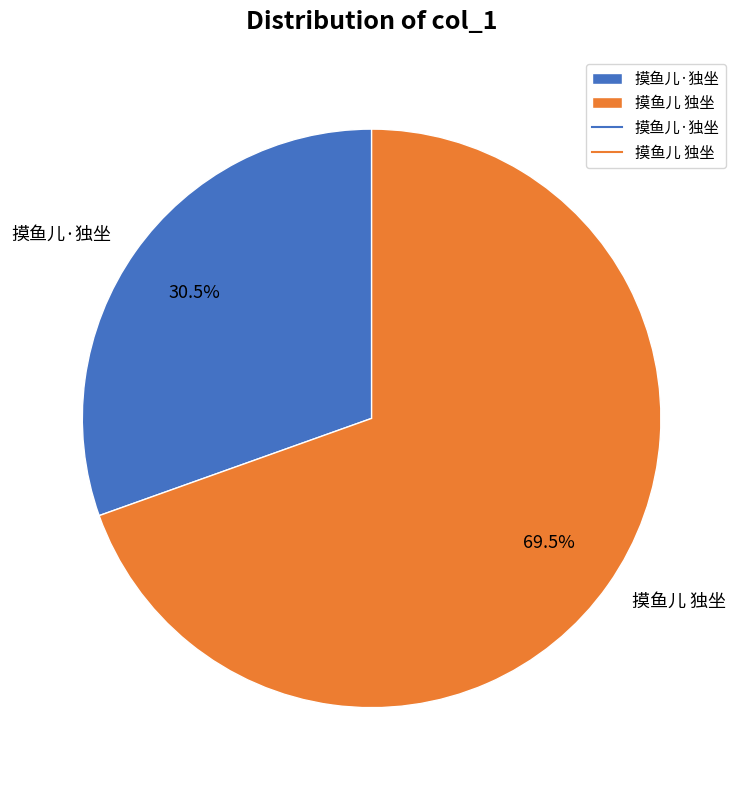

To the nearest percent, what is the combined percentage of 摸鱼儿 独坐 and 摸鱼儿·独坐?

100%